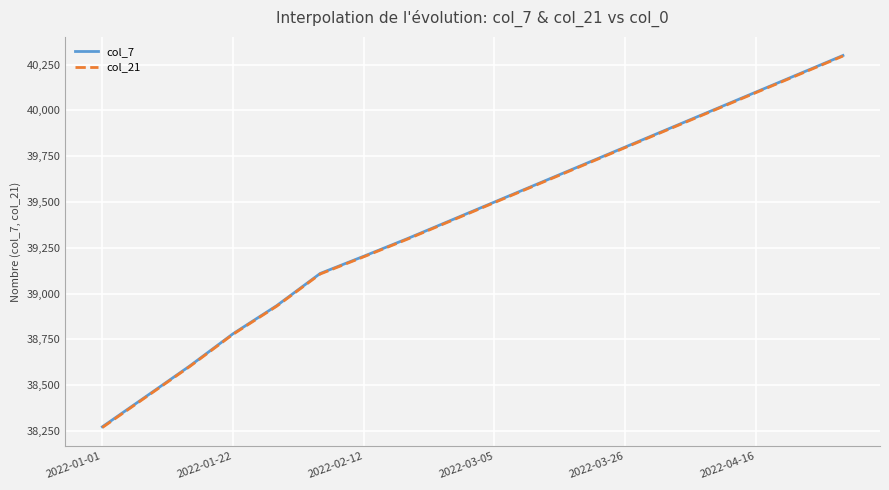

What is the greatest value displayed?

40300